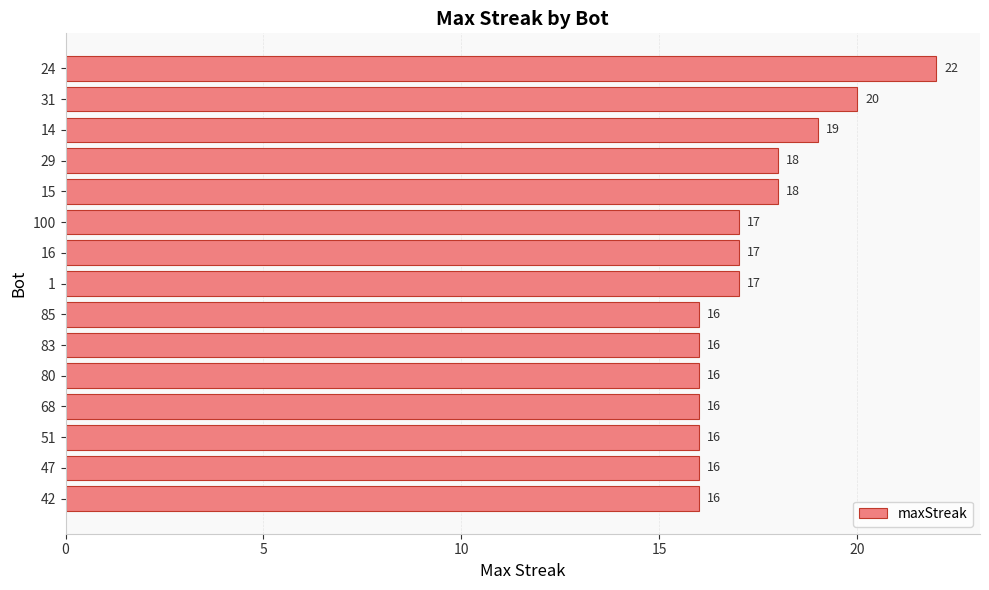

How many data points are less than 17?

7